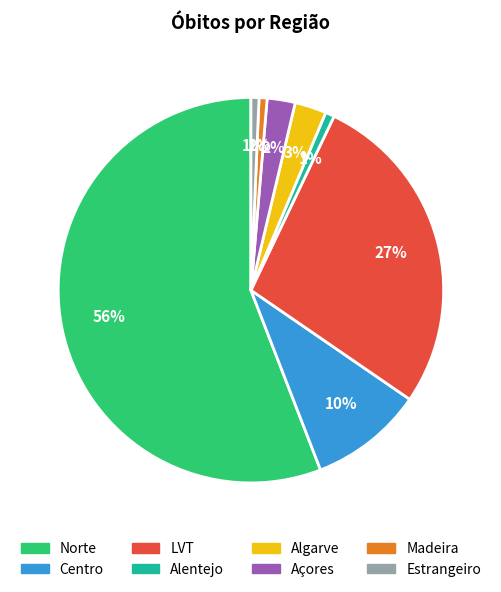

The Norte slice represents 71% of the pie. True or false?

False